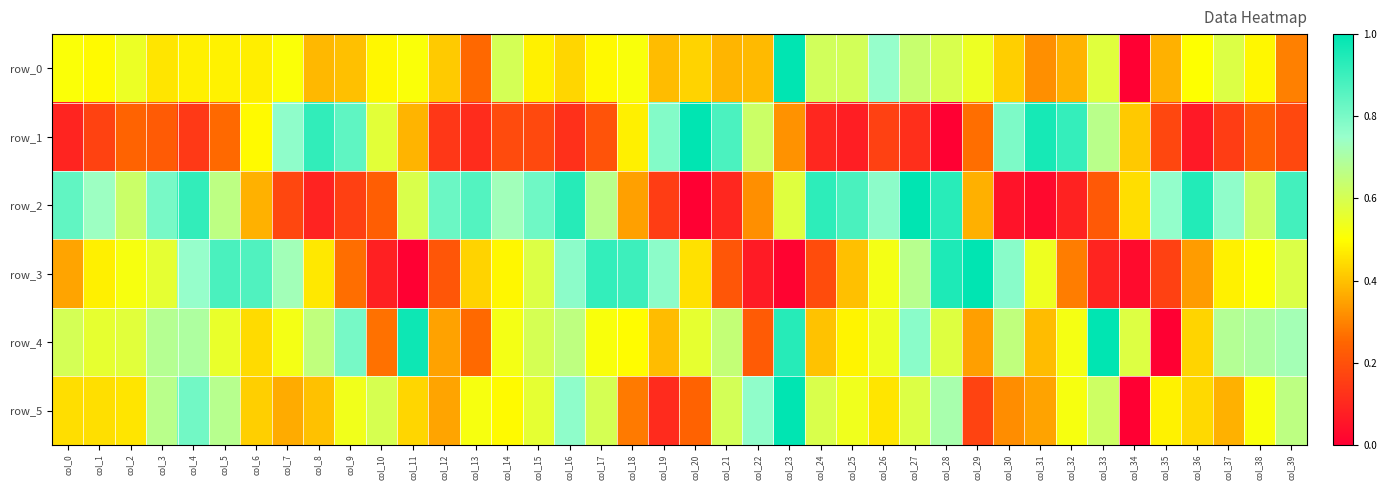

At which category is the sum across all series the highest?

col_23